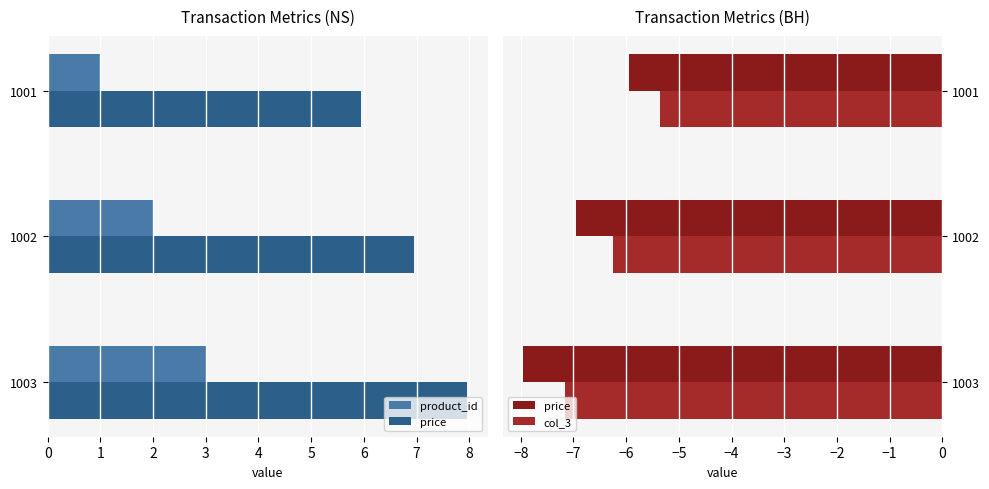

What is the difference between the maximum and minimum values in the price series?

2.0